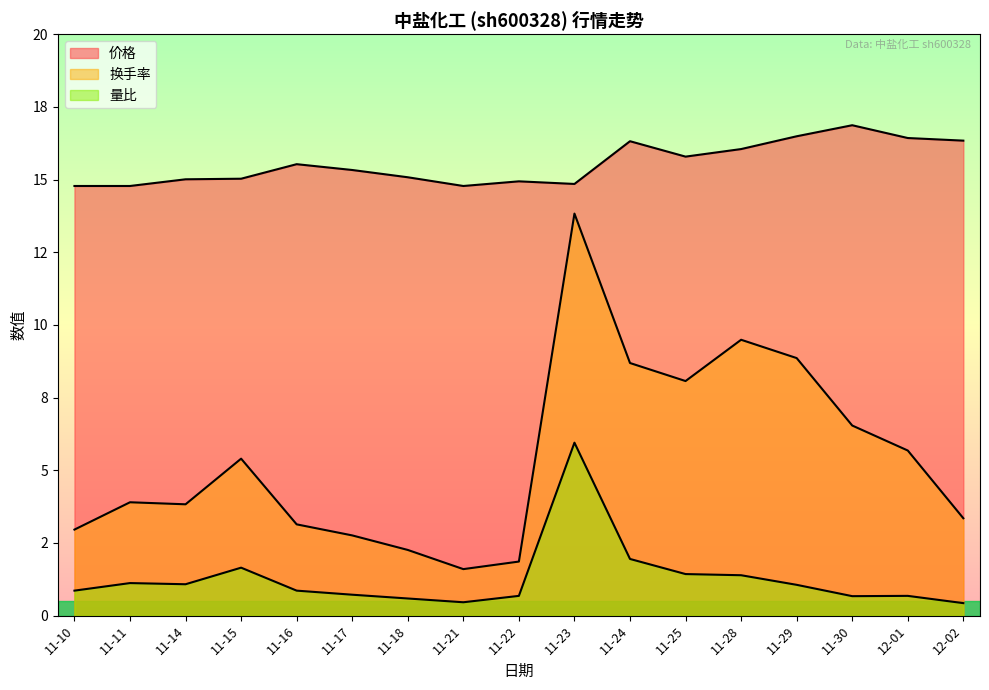

At which category is the sum across all series the highest?

11-23